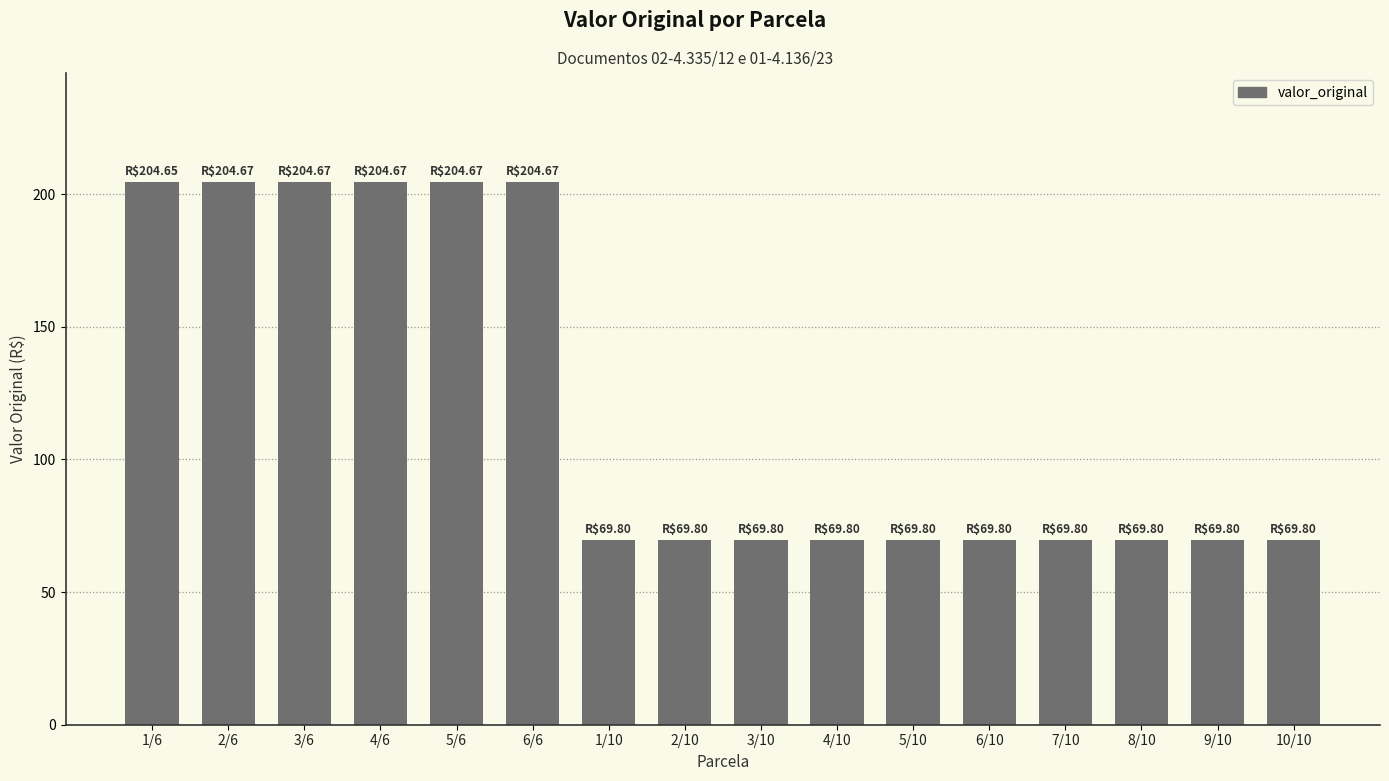

What is the label of the 10th bar from the right?

1/10